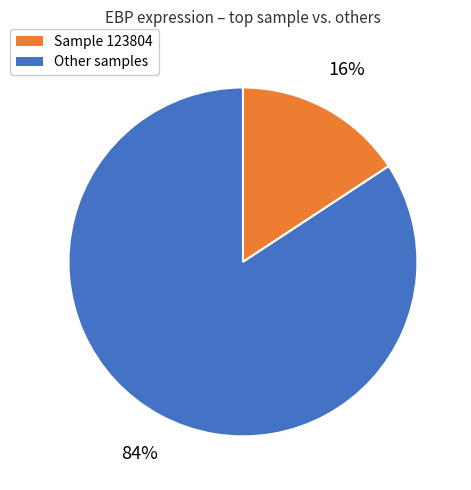

Does any single category account for the majority?

Yes